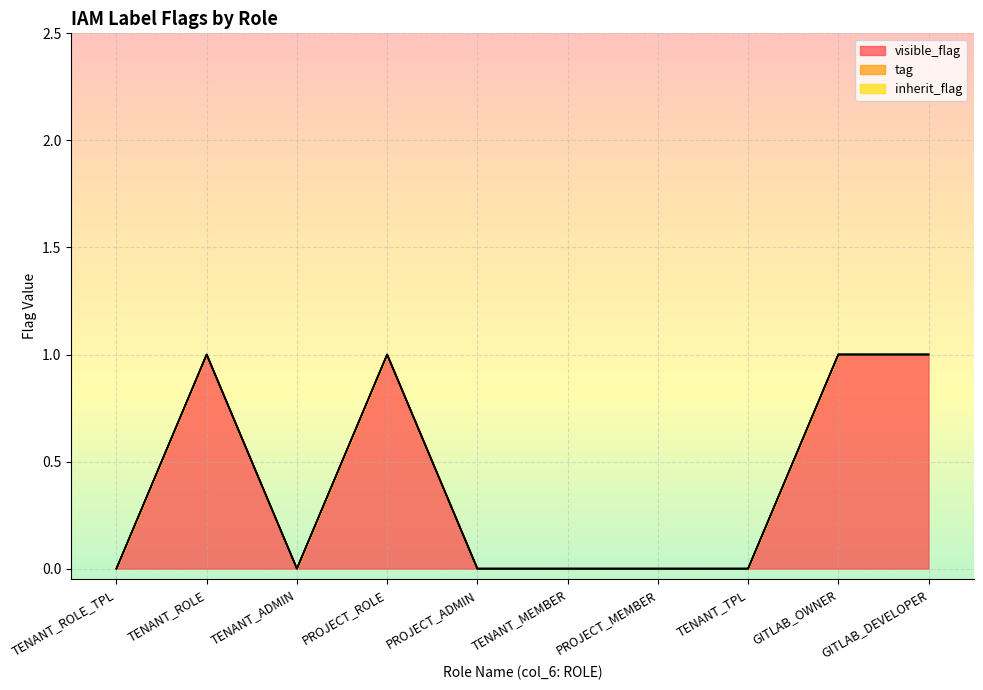

Reading right to left, what are all the values shown in this chart?

visible_flag: 1	1	0	0	0	0	1	0	1	0
tag: 0	0	0	0	0	0	0	0	0	0
inherit_flag: 0	0	0	0	0	0	0	0	0	0